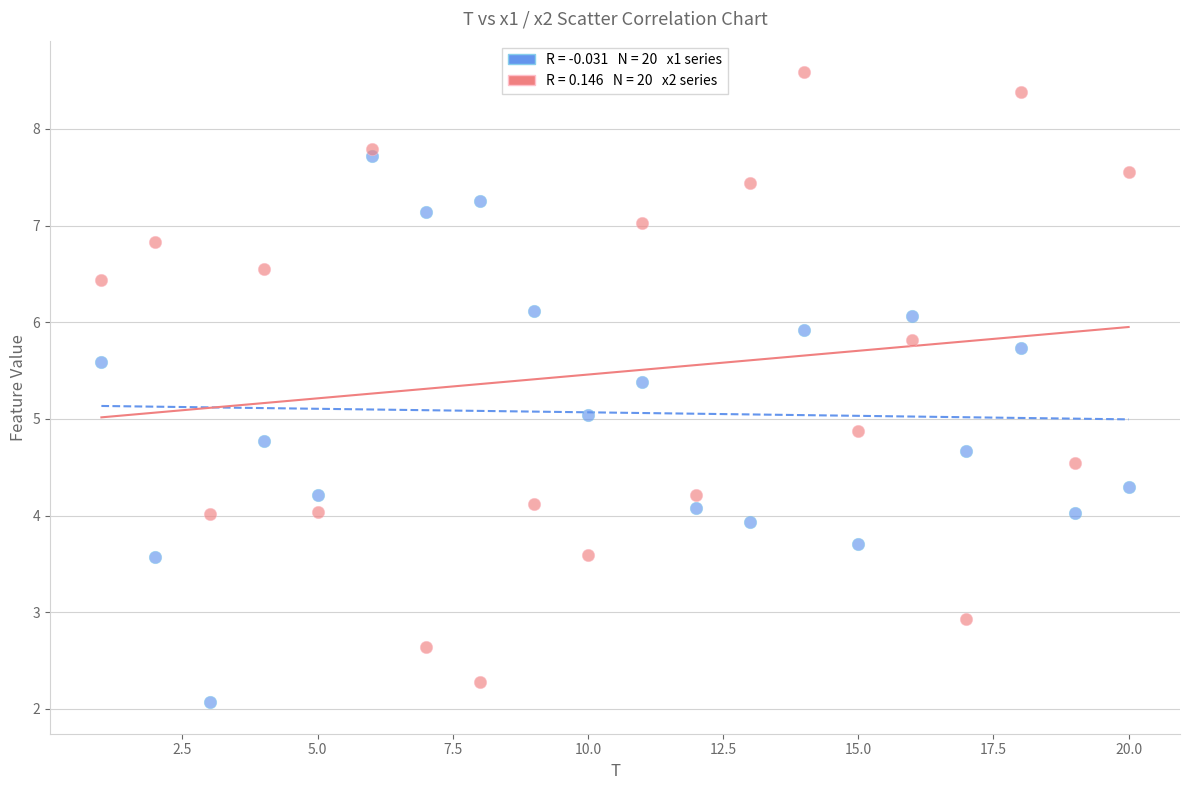

Across all data points, what is the range of Y values (max minus min)?

6.5